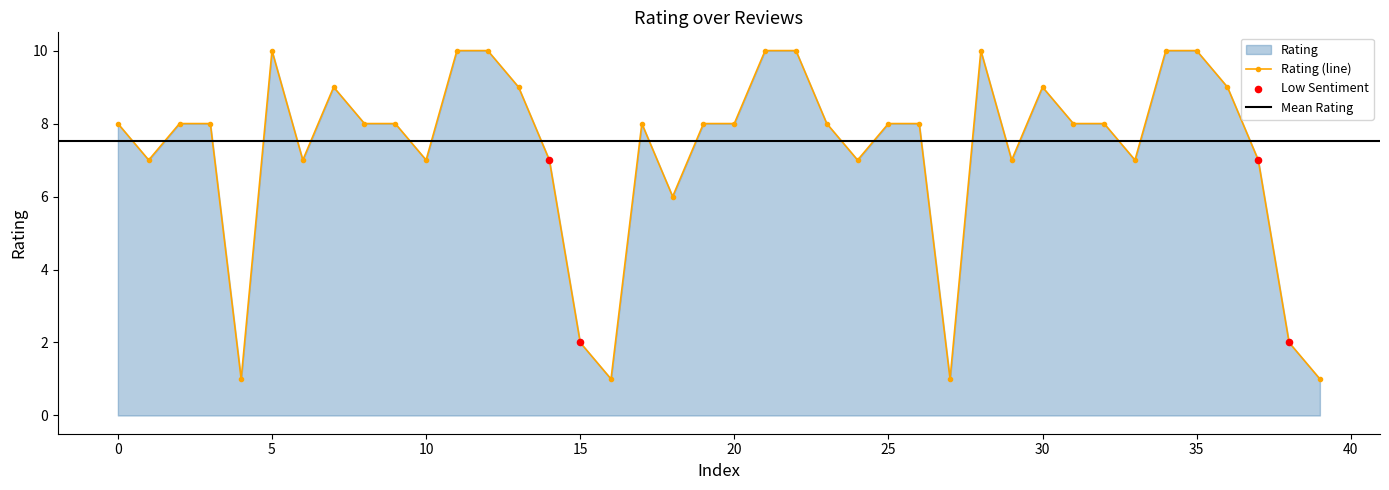

Between 34 and 10, which is larger?

34